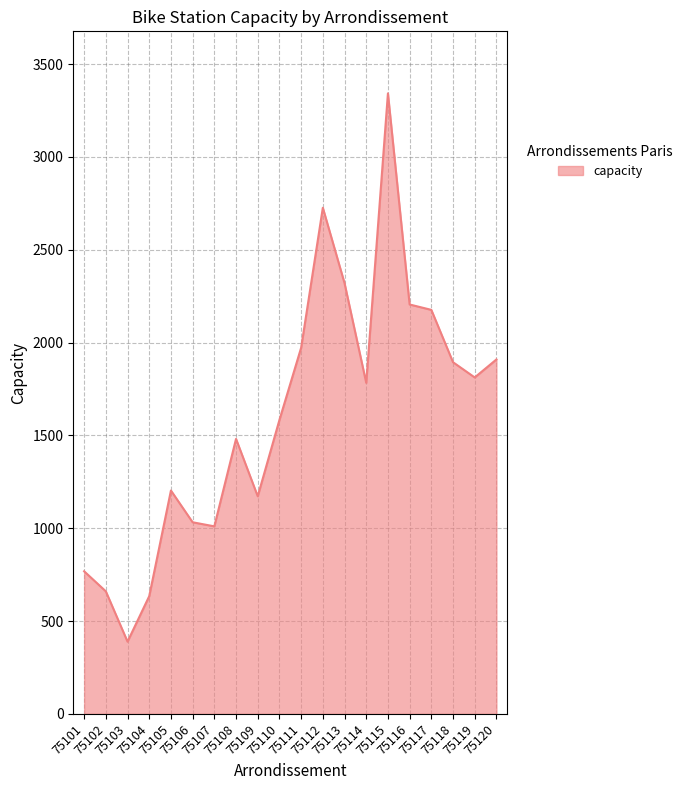

What is the difference between the maximum and minimum values?

2953